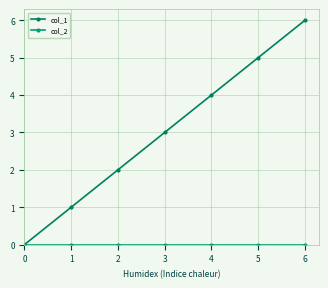

How many positive values does the col_1 series have?

6